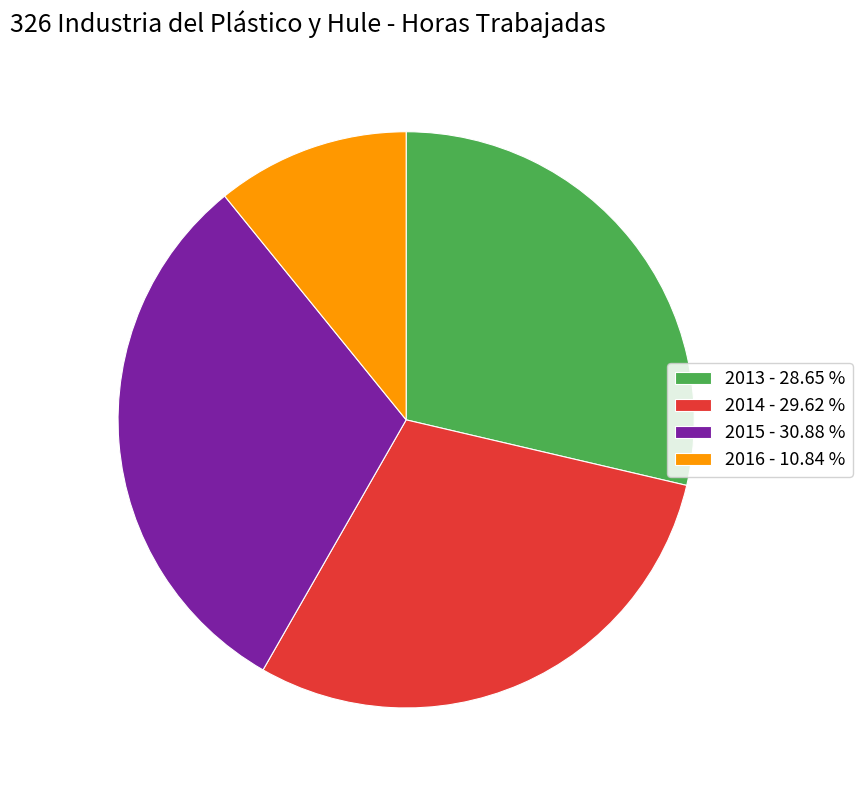

Rank the categories by value from highest to lowest.

2015 - 30.88 %, 2014 - 29.62 %, 2013 - 28.65 %, 2016 - 10.84 %